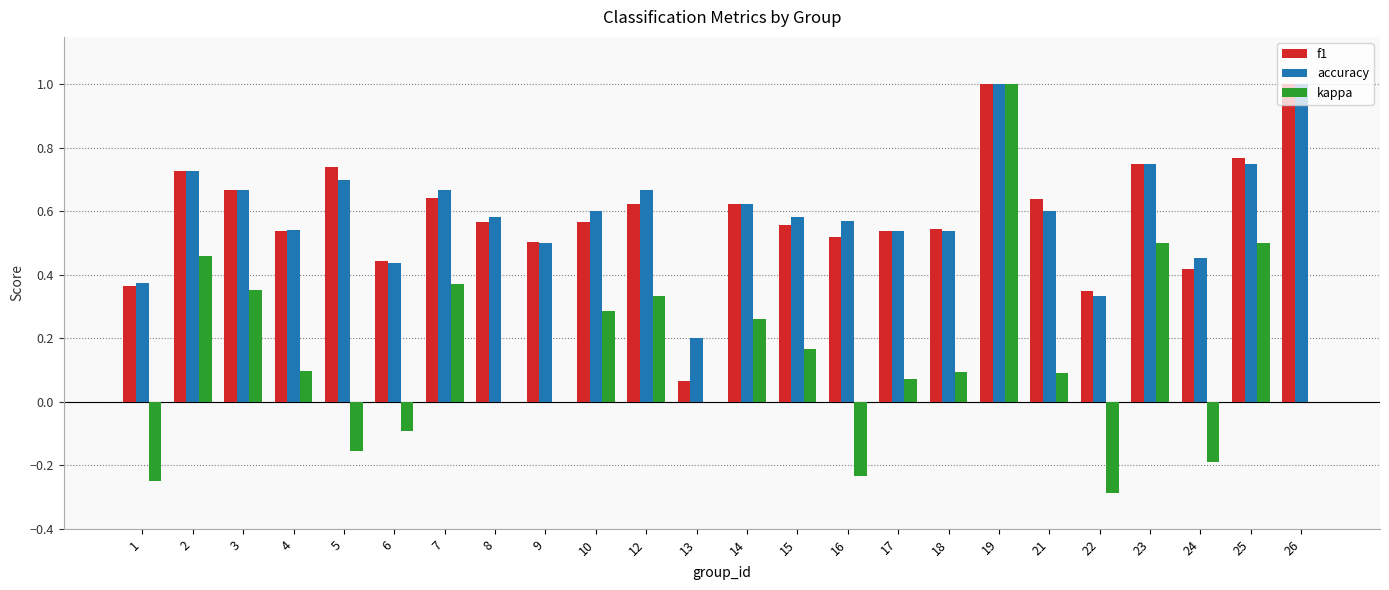

What is the sum of all accuracy values?

14.4